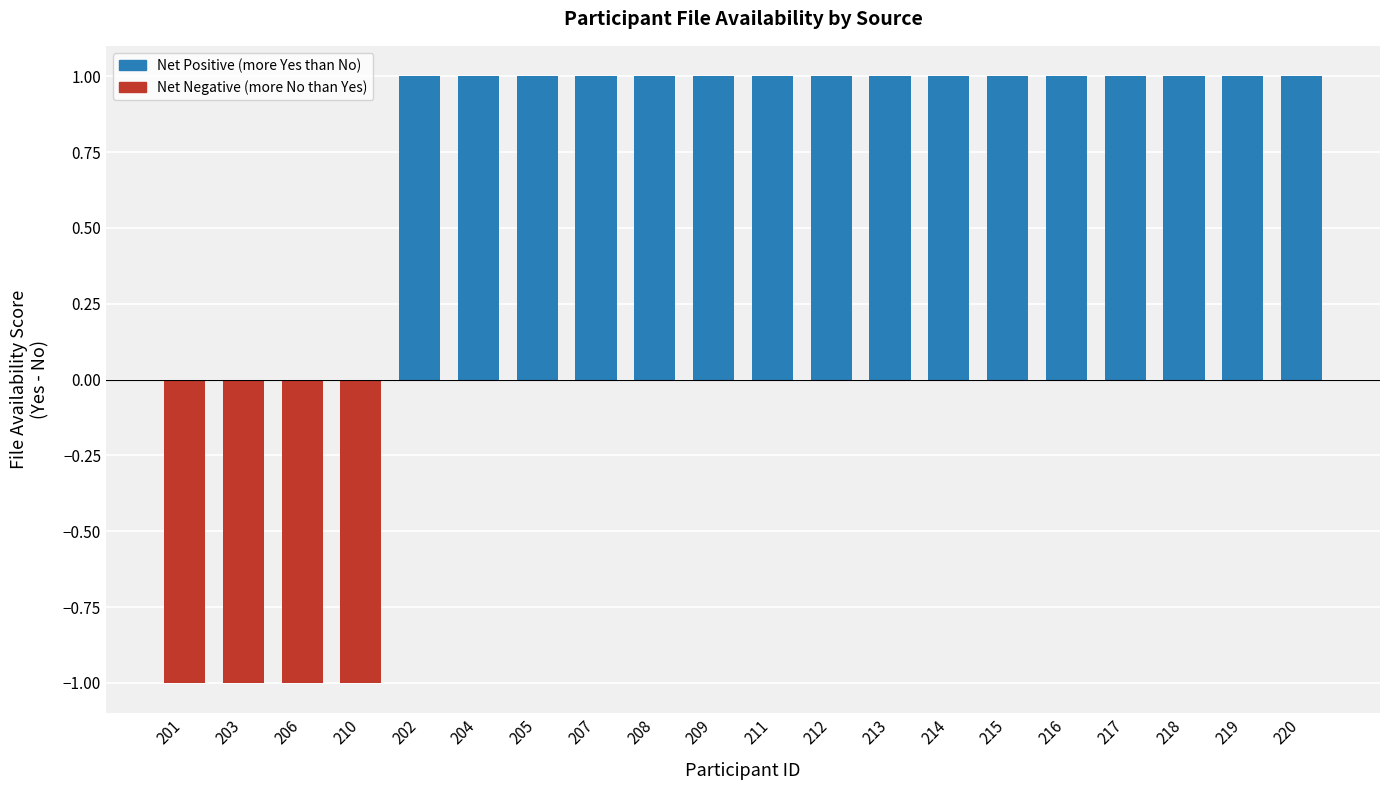

What position from the left is 217?

17